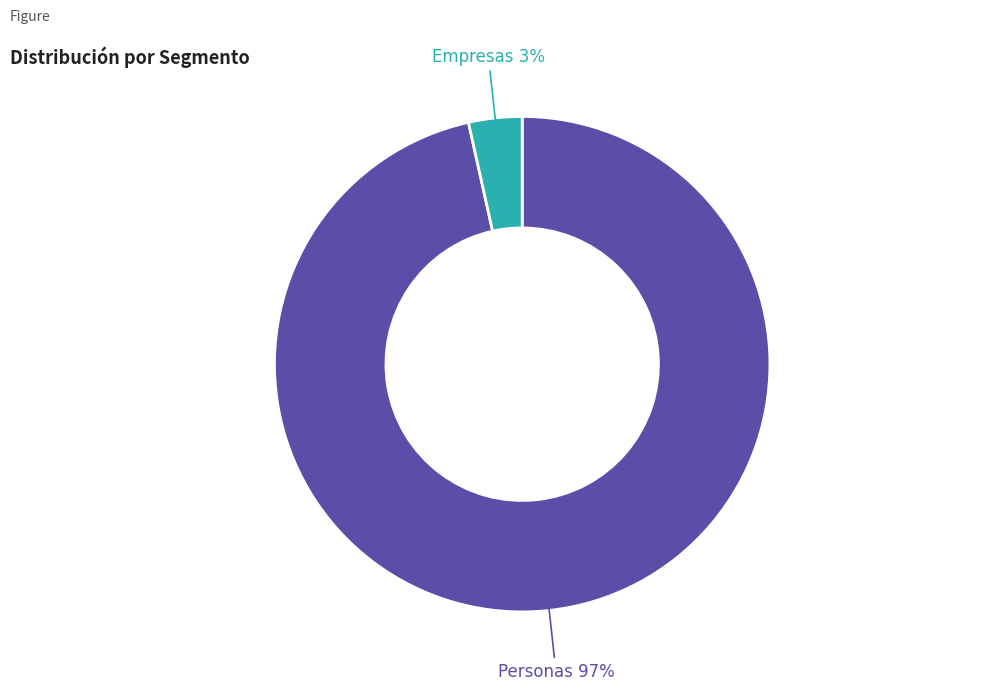

Is there any slice that represents more than half of the pie?

Yes